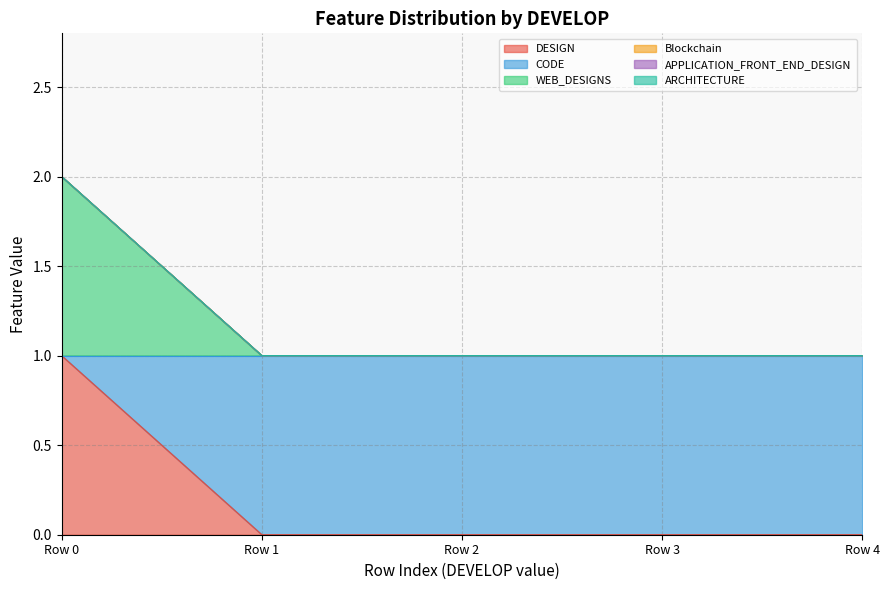

Which series has the widest spread of values?

DESIGN